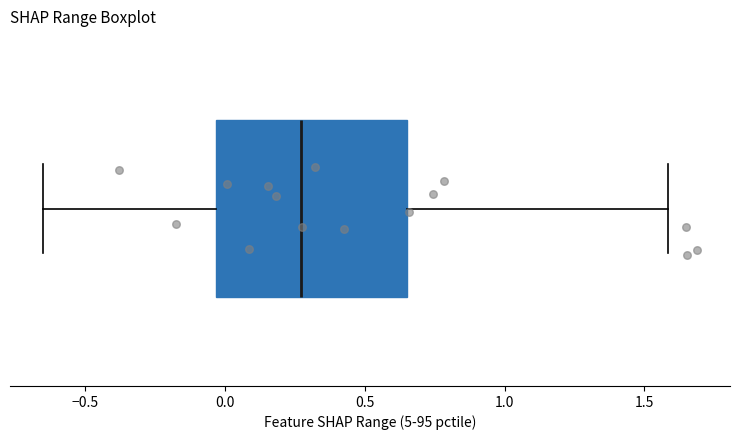

Transcribe this box plot: give where the median line is, the range the box spans, and where the two whiskers end, as read against the x-axis. The values are not printed on the chart, so give them approximately, as read against the axis.

median 0.25, box -0.05 to 0.65, whiskers -0.65 to 1.60